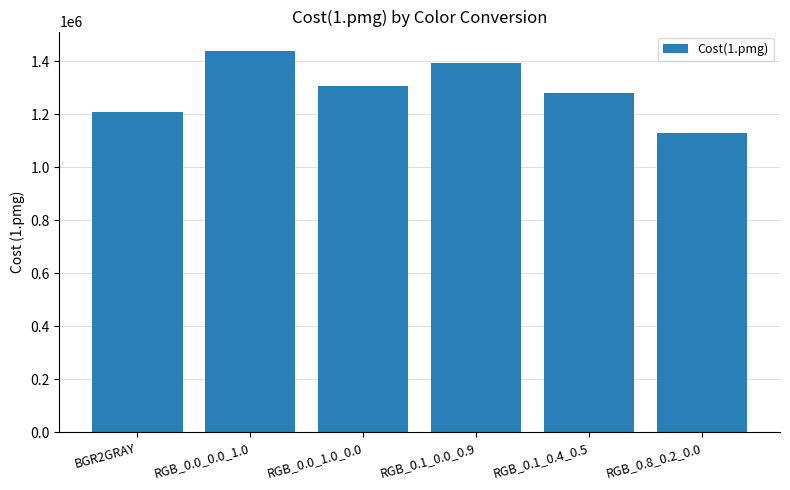

How many series are shown in this chart?

1